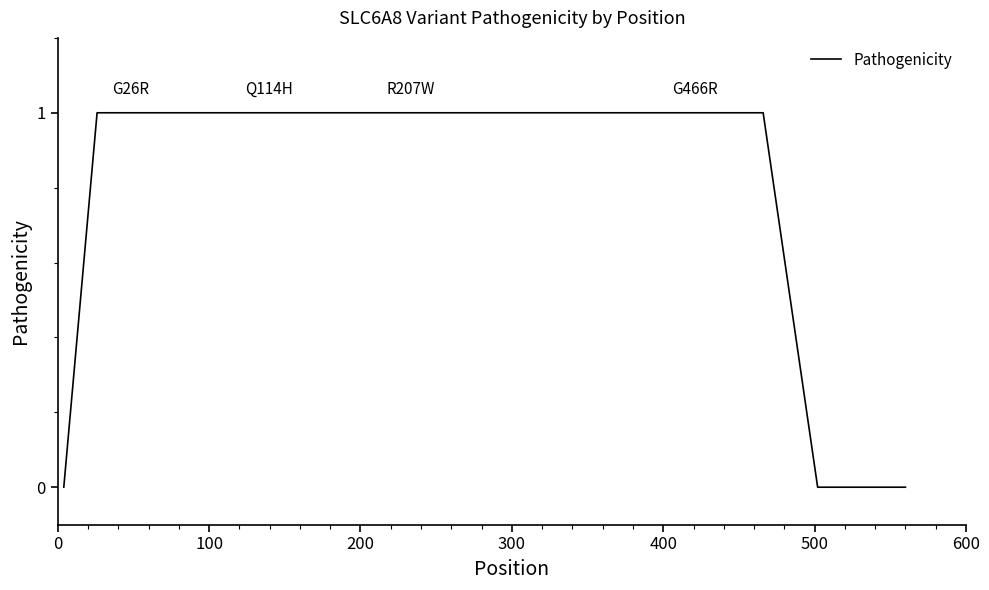

Count the values in the range 0 to 1.

10